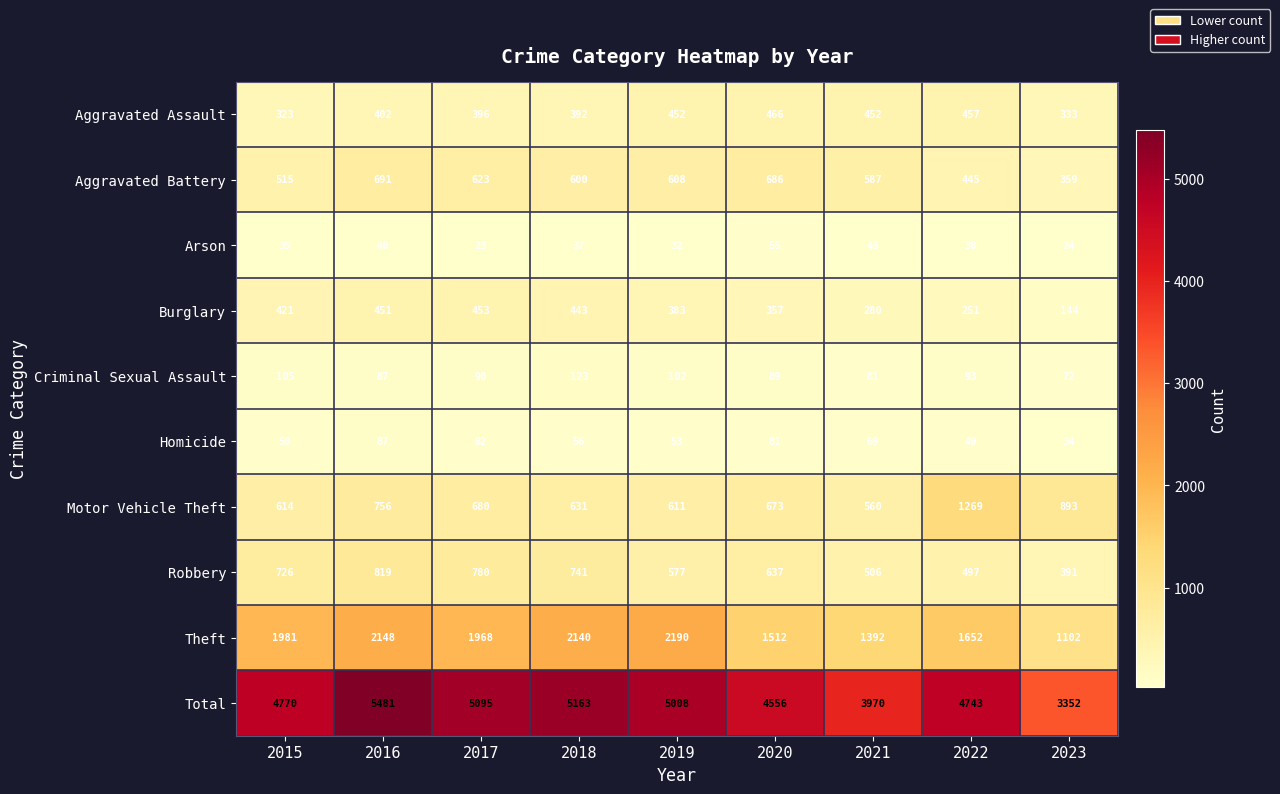

Which series has the largest range (max minus min)?

Total